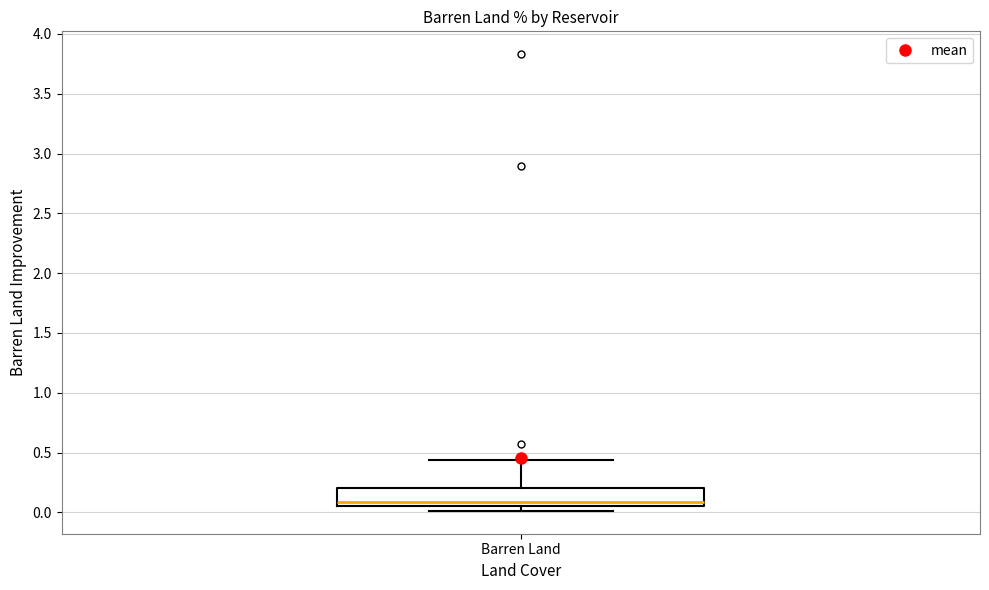

Transcribe this box plot: give where the median line is, the range the box spans, and where the two whiskers end, as read against the y-axis. The values are not printed on the chart, so give them approximately, as read against the axis.

median 0.10, box 0.05 to 0.20, whiskers 0.00 to 0.45